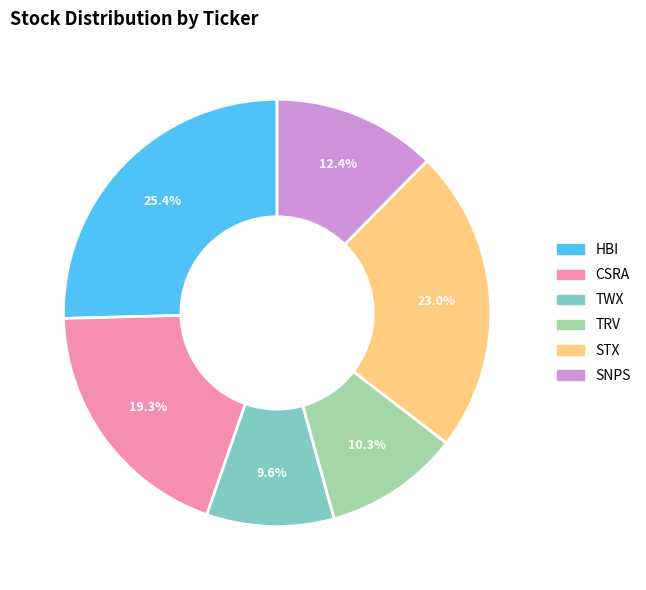

What percentage is the HBI slice, to the nearest percent?

25%